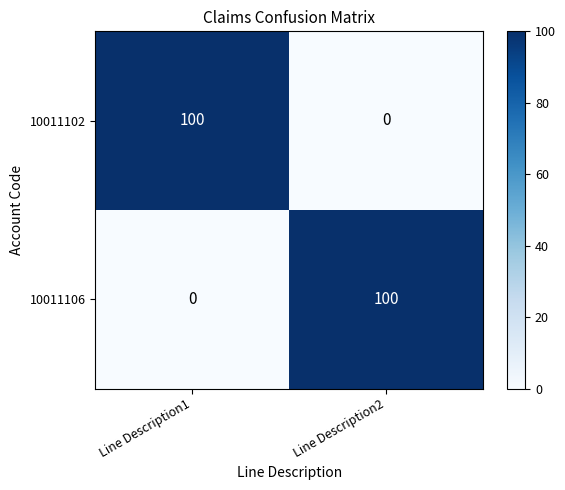

What is the approximate value of 10011106 at Line Description2, to the nearest 5?

100